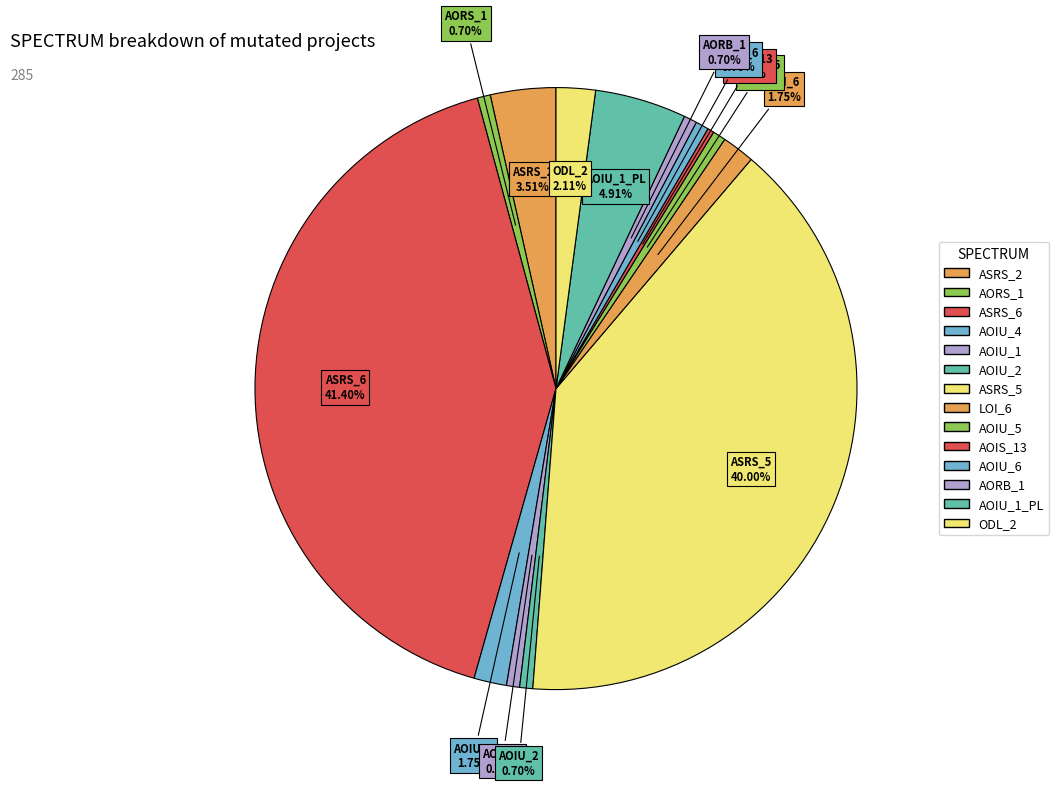

How many segments does this pie chart have?

14